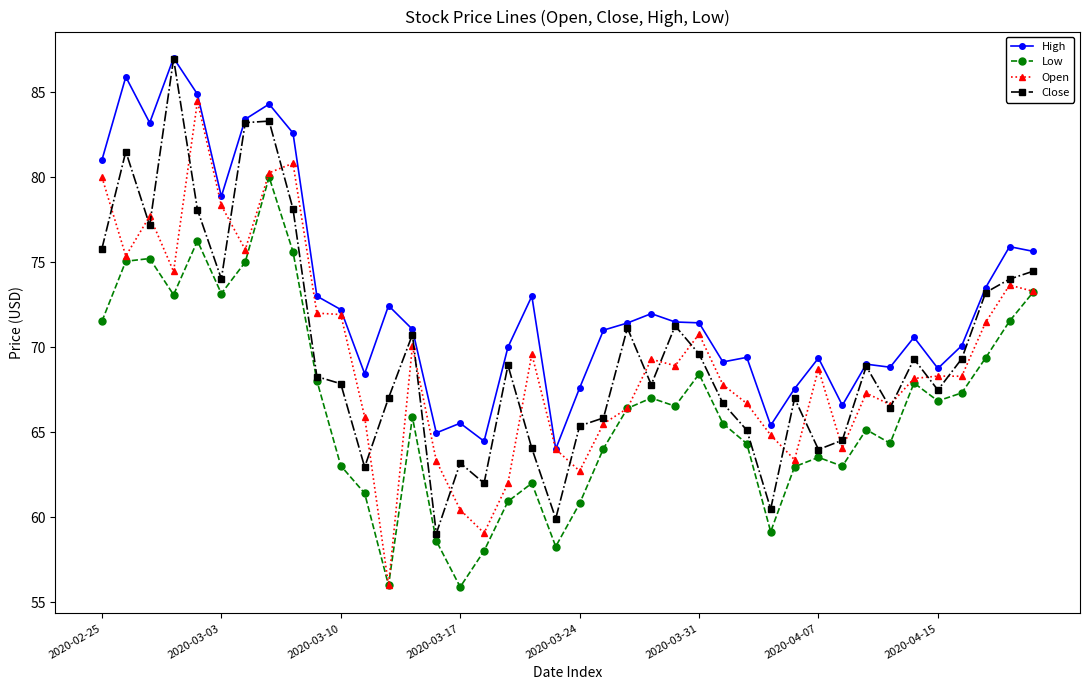

Count the number of categories in the chart.

40